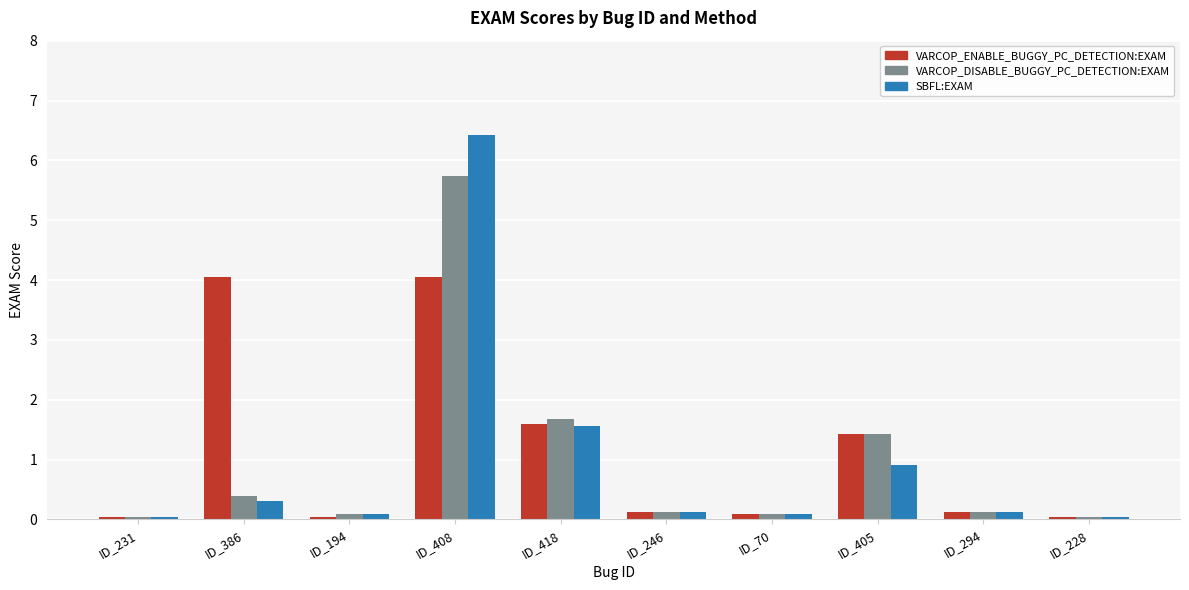

The value of VARCOP_ENABLE_BUGGY_PC_DETECTION:EXAM at ID_408 is 4.1. True or false?

True